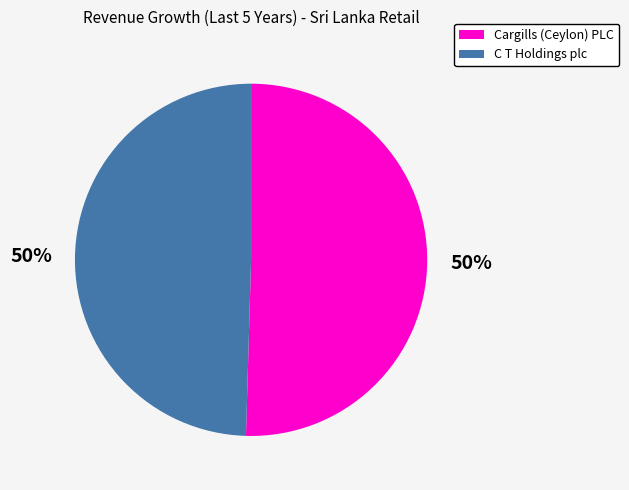

How many segments does this pie chart have?

2